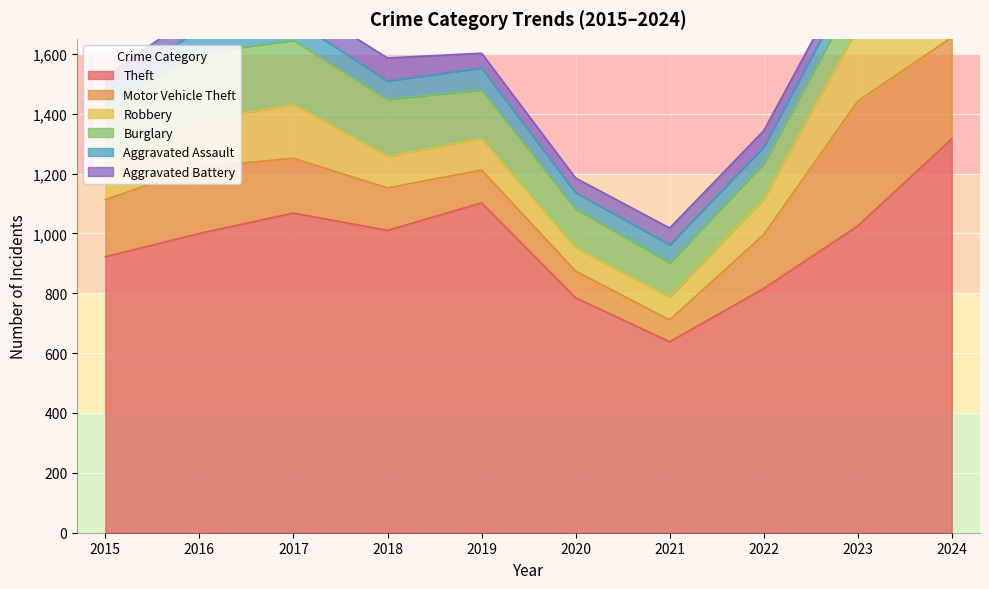

At how many categories does at least one series exceed 253?

10